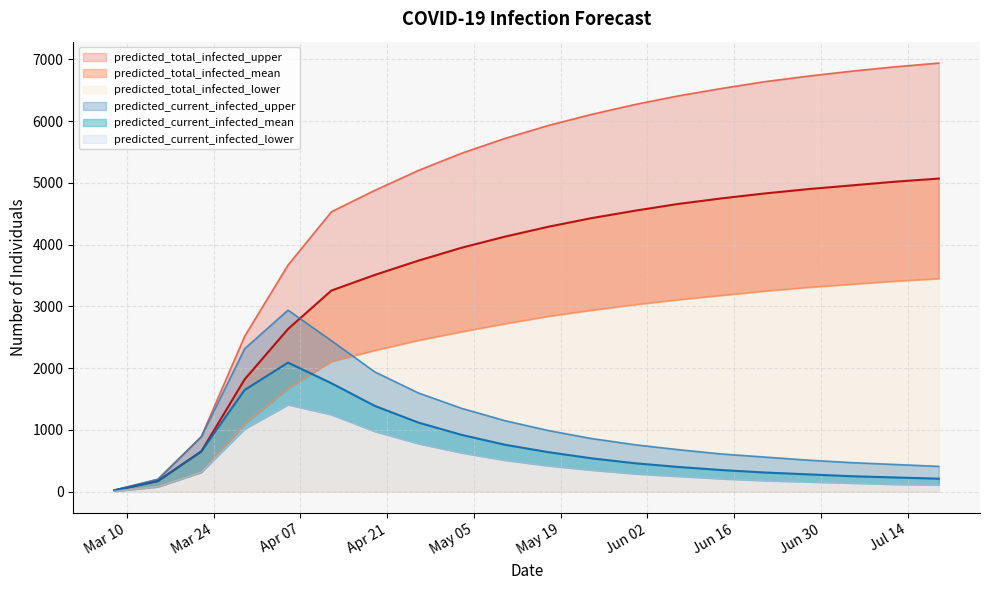

How many lines are shown in the chart?

6